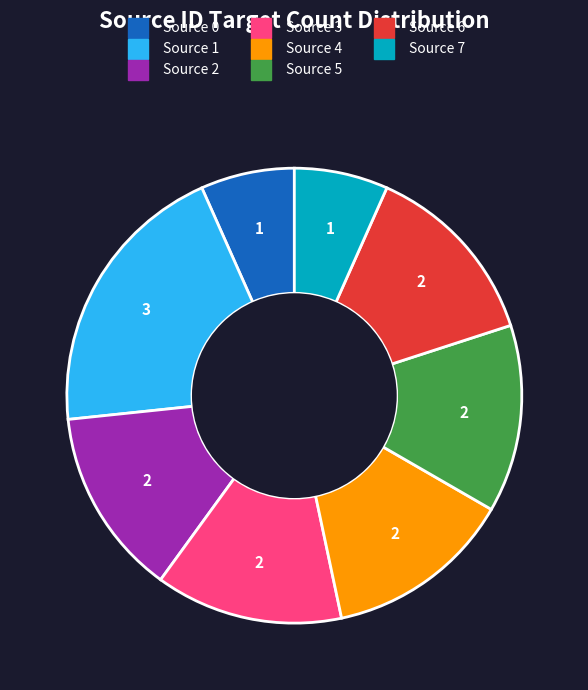

Count the number of slices in the pie.

8